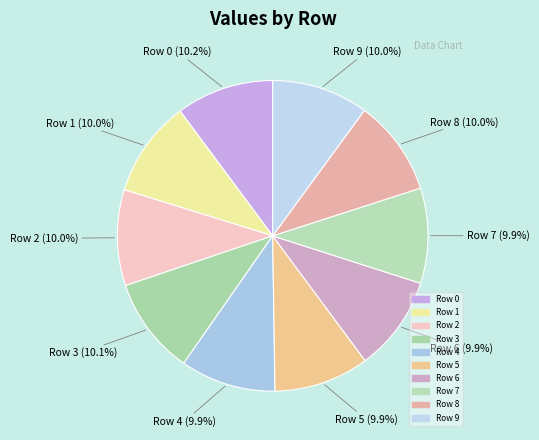

Between Row 9 and Row 3, which is larger?

Row 3